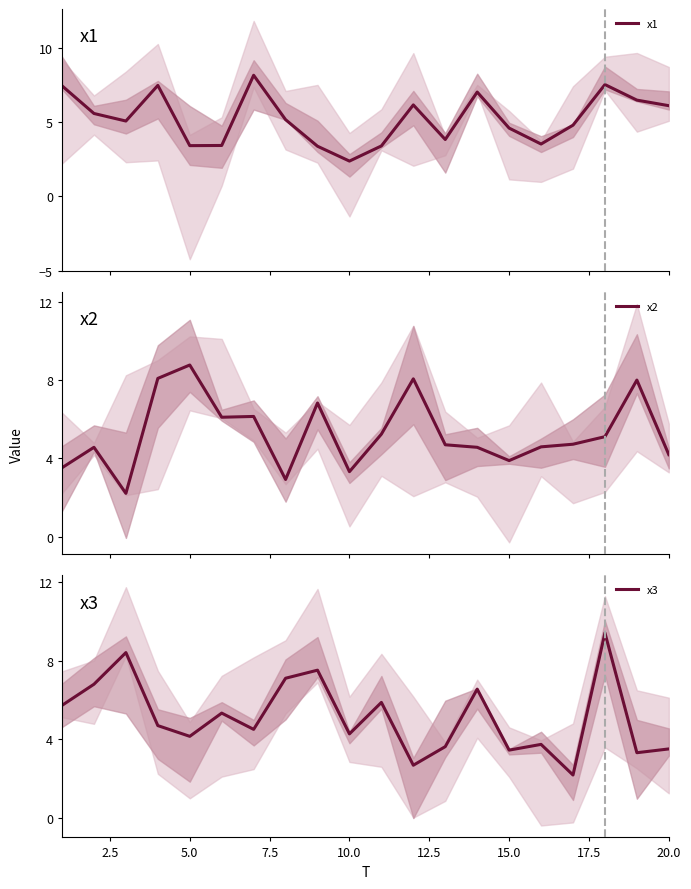

What is the value of the x2 point at the 11th from the left?

5.2